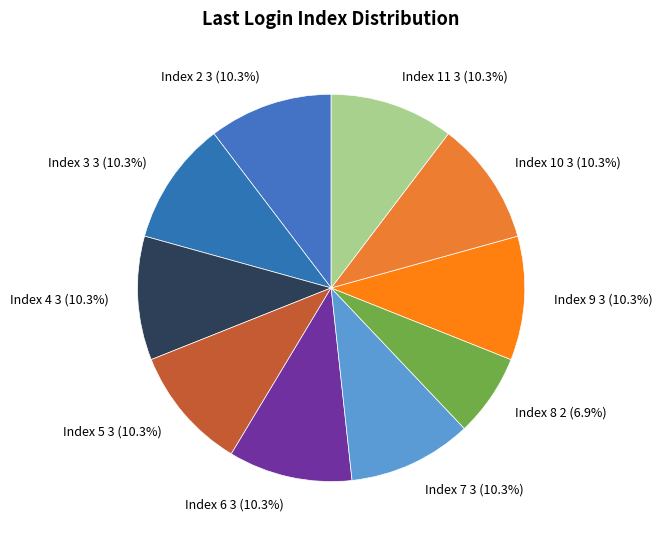

What portion of the pie excludes Index 4 3 (10.3%)?

89.7%